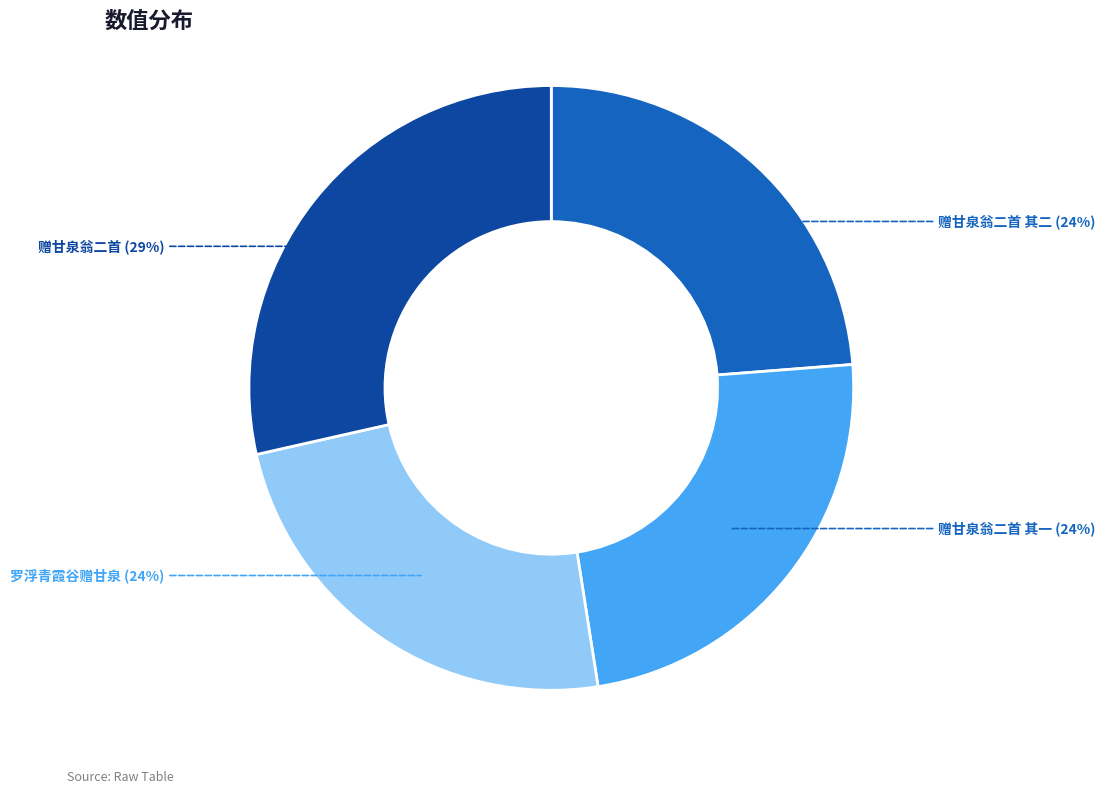

To the nearest percent, what is the difference between the largest and smallest slice percentages?

5%